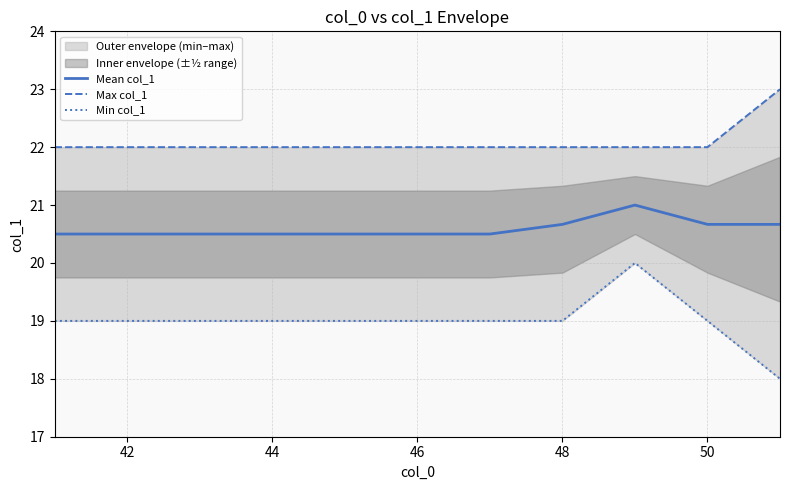

True or false: Mean col_1 has a value of 20.5 at 46.

True